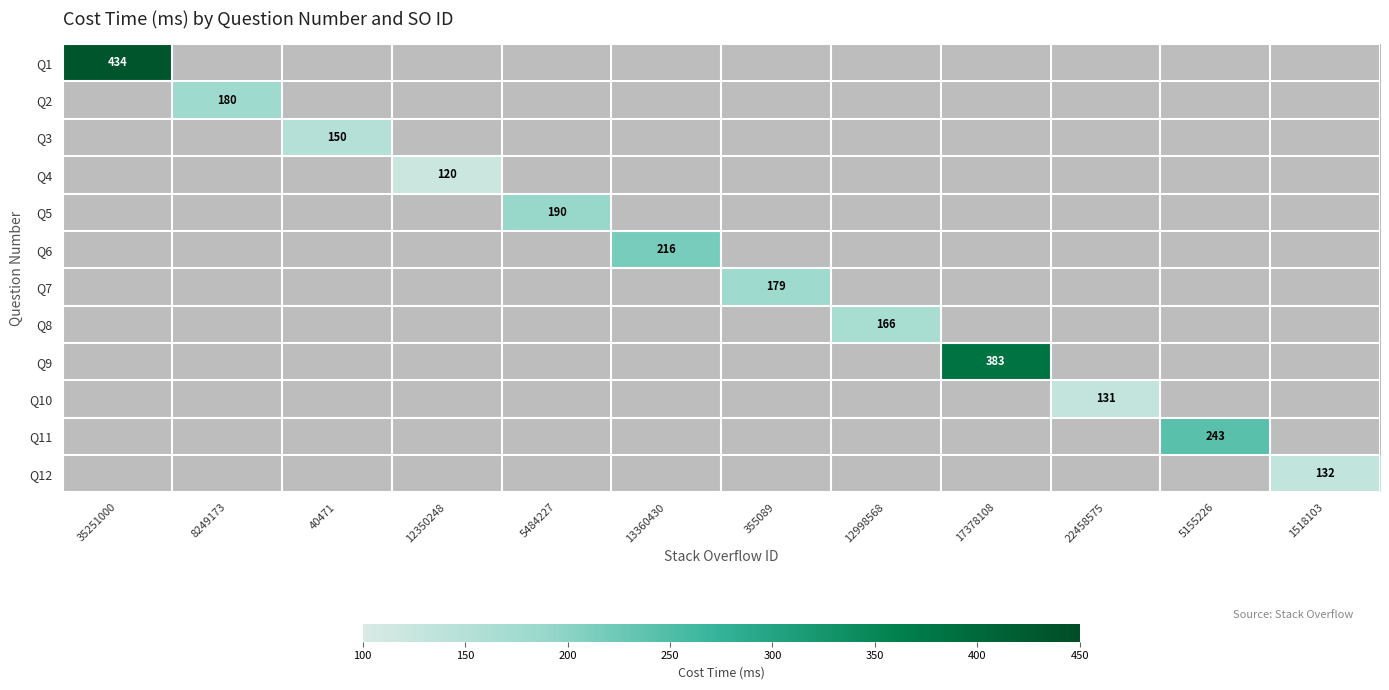

What is the minimum value shown in the chart?

120.0